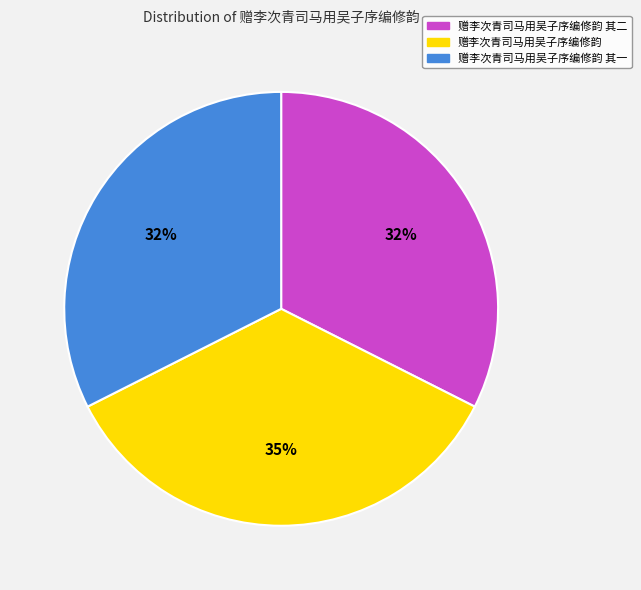

Is there a majority slice in this chart?

No